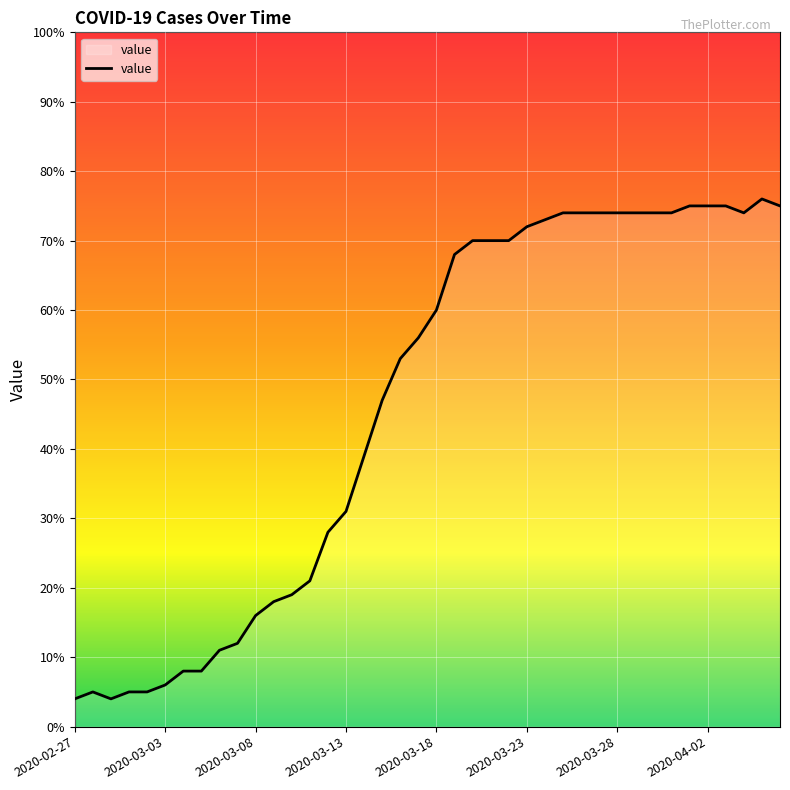

What is the difference between the maximum and minimum values?

72